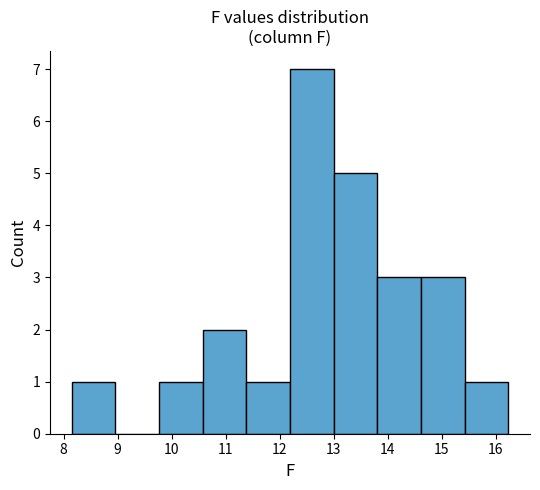

What is the height of the bar covering 10.6 to 11.4 on the x-axis? Neither the bar edges nor the heights are printed on the chart, so give them approximately, as read against the axes.

2